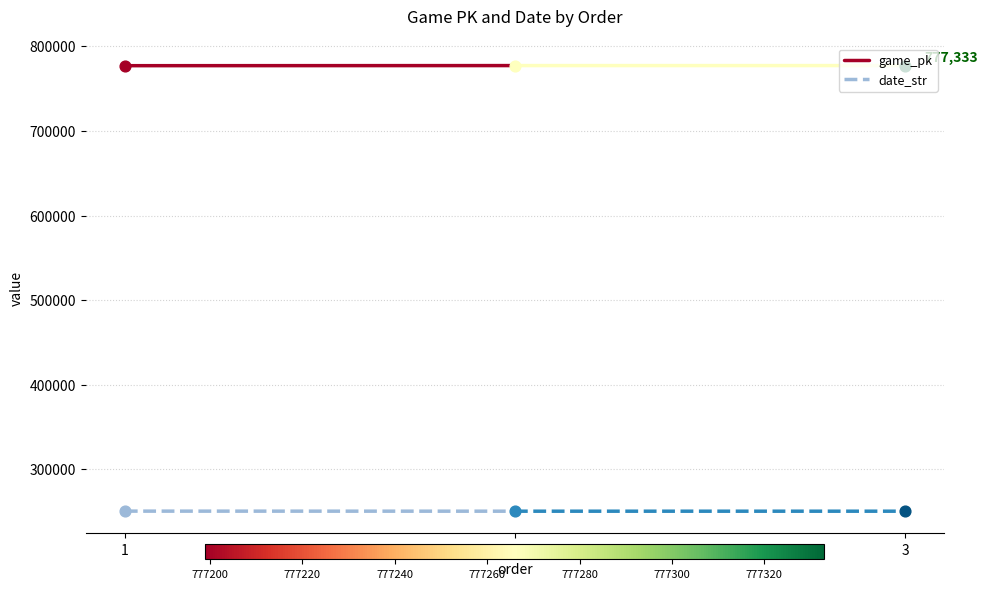

What are all the series names shown in the legend?

game_pk, date_str